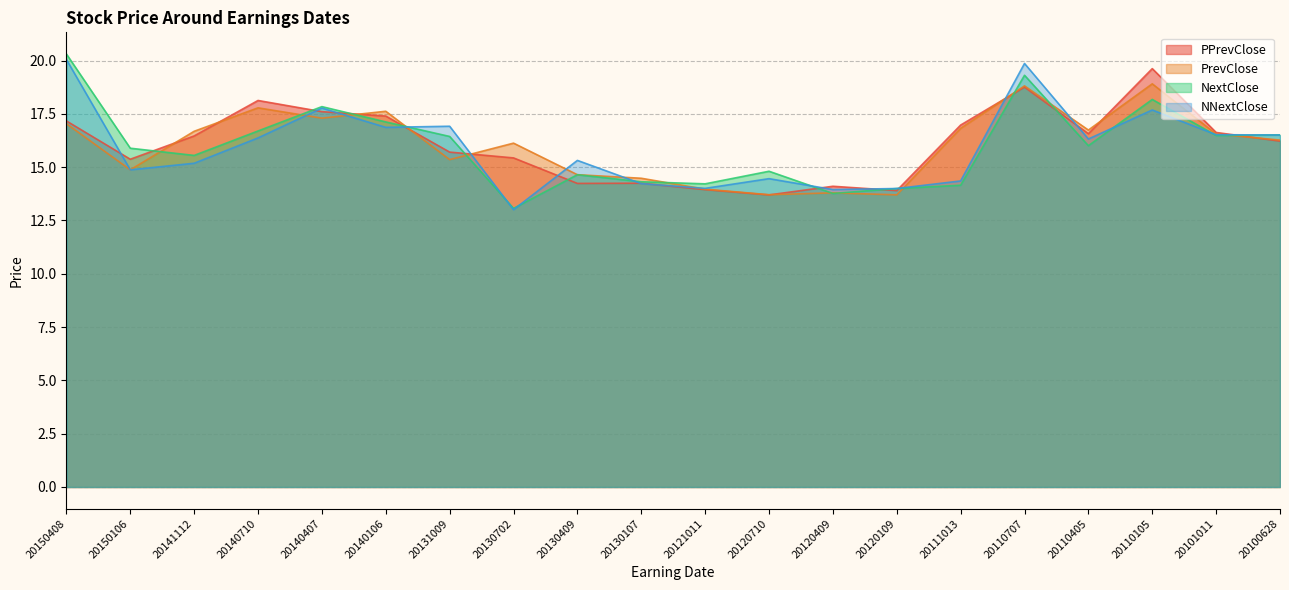

What is the value of the PrevClose point at the 15th from the left?

16.8